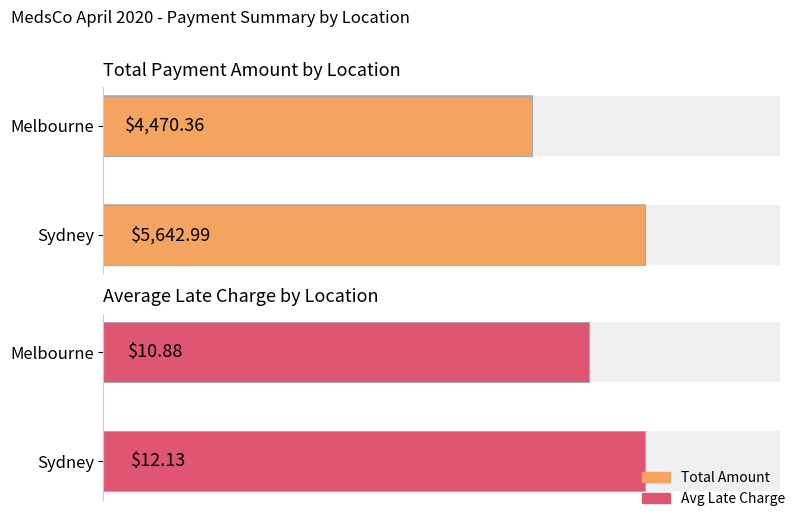

The value of Avg Late Charge at Melbourne is 17.5. True or false?

False